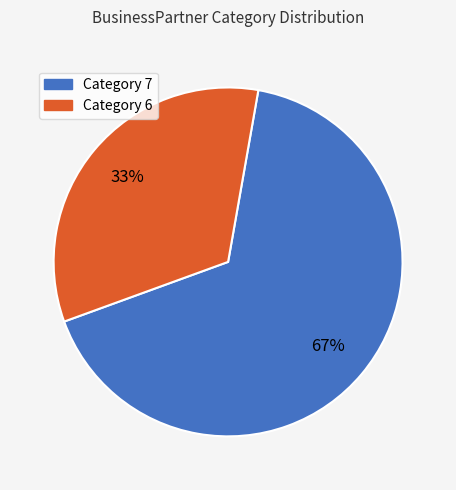

What is the ratio of the value at Category 7 to the value at Category 6?

2.0